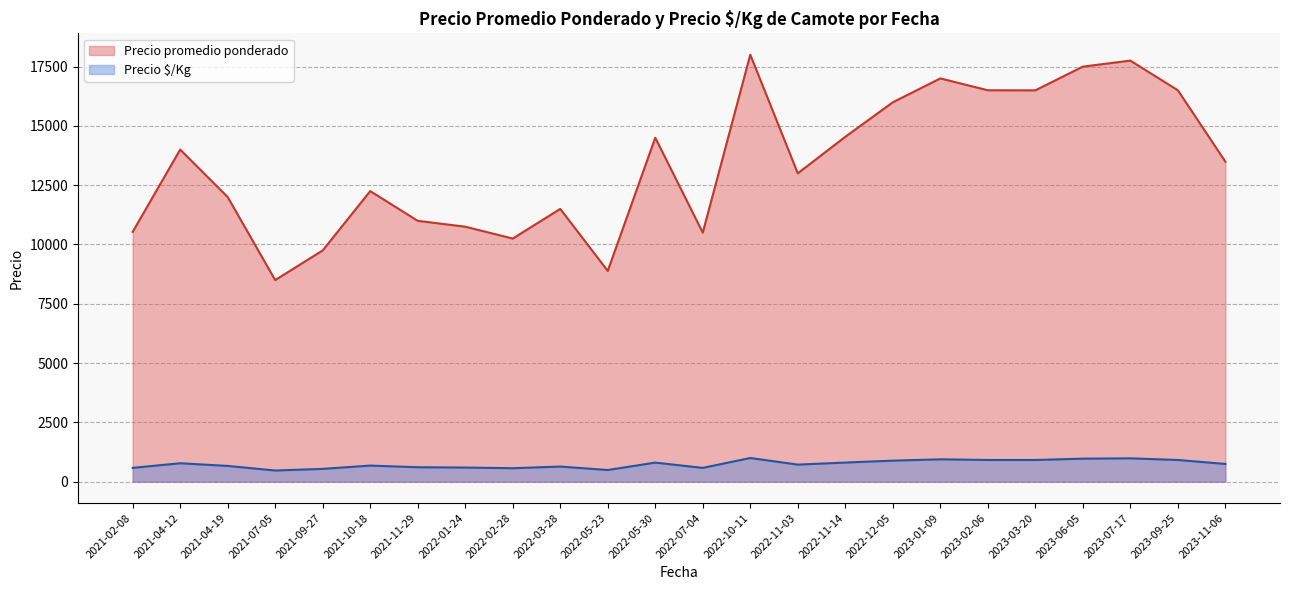

How many lines are shown in the chart?

2